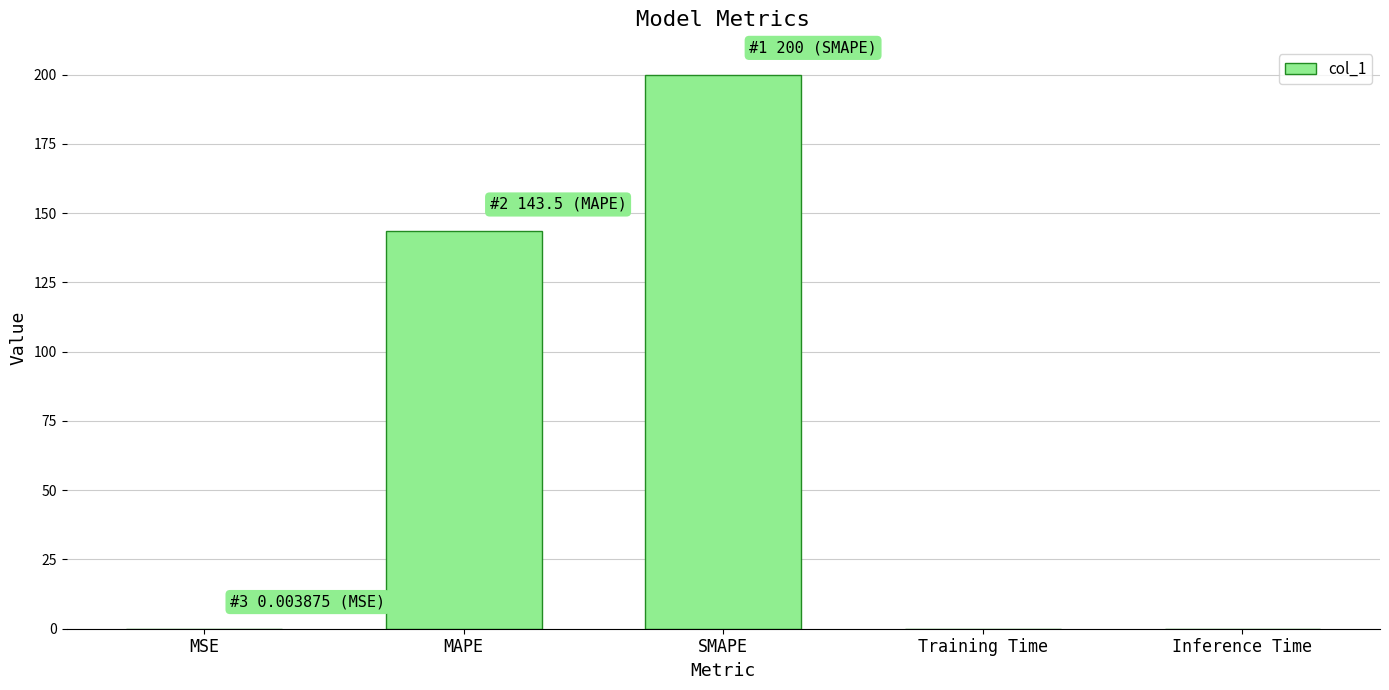

Where is the data nearest to the value 100?

MAPE